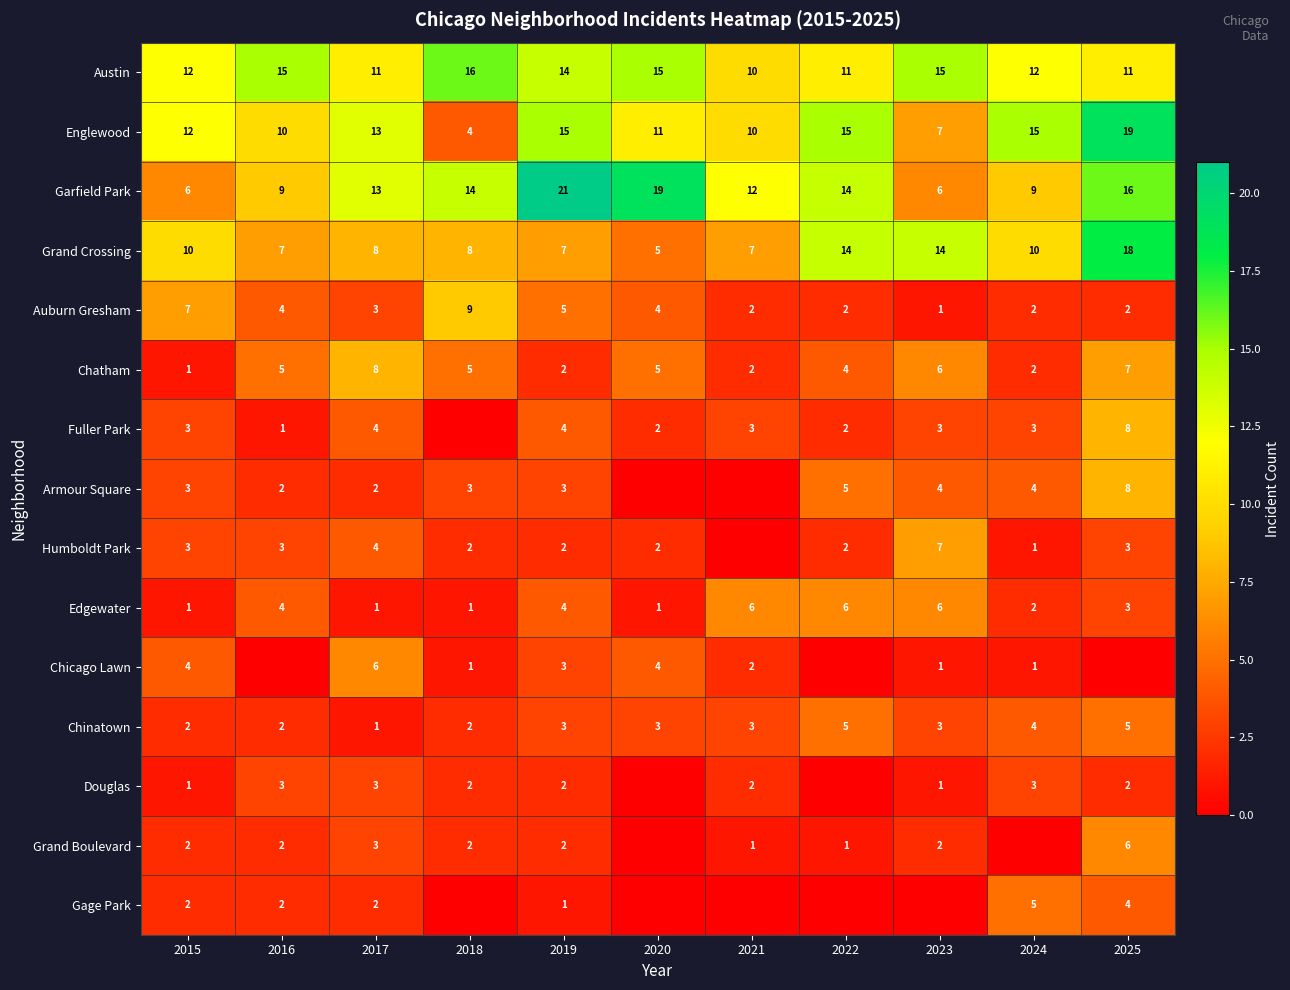

How many data points does each series have?

11